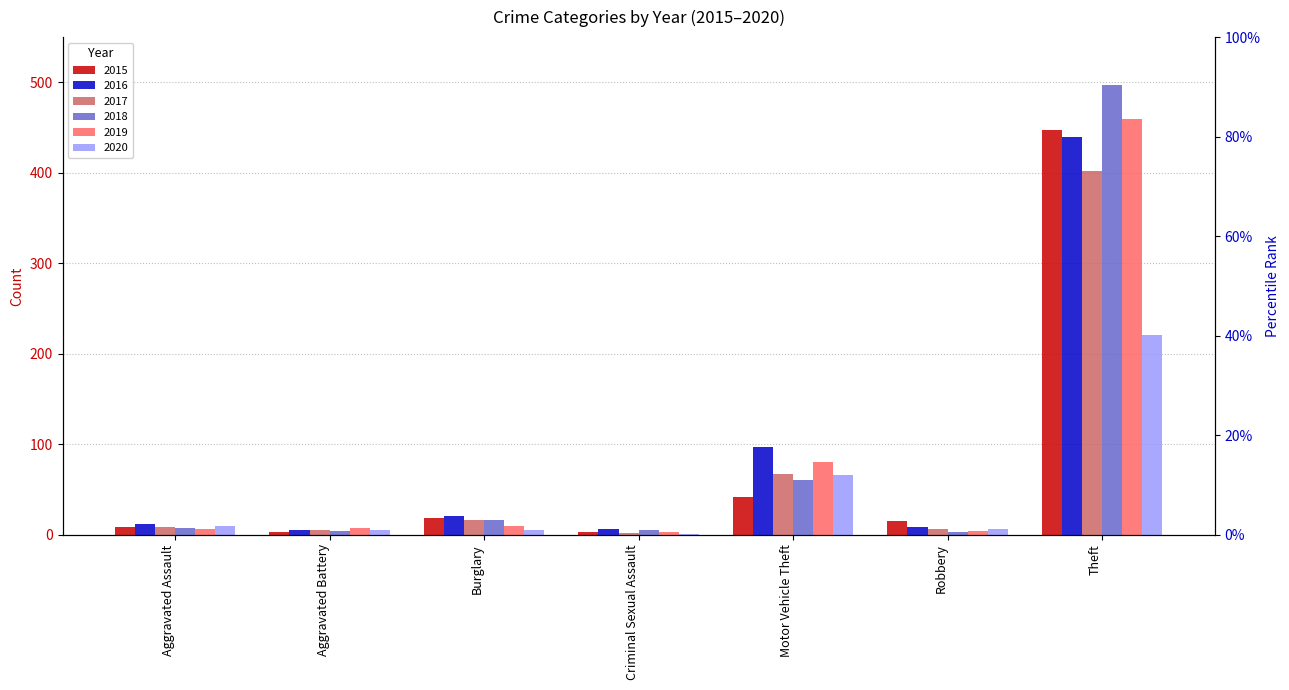

Is it true that 2016 equals 8 at Aggravated Assault?

False